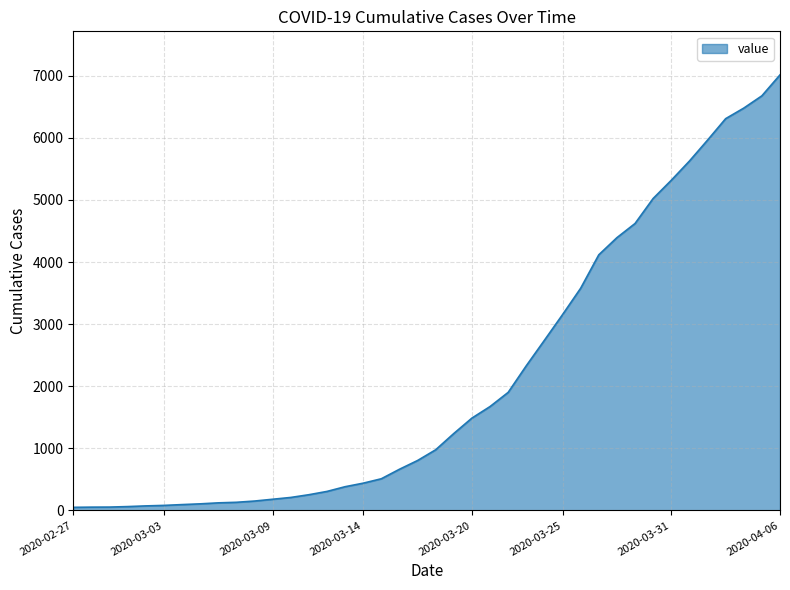

What is the maximum value shown in the chart?

7013